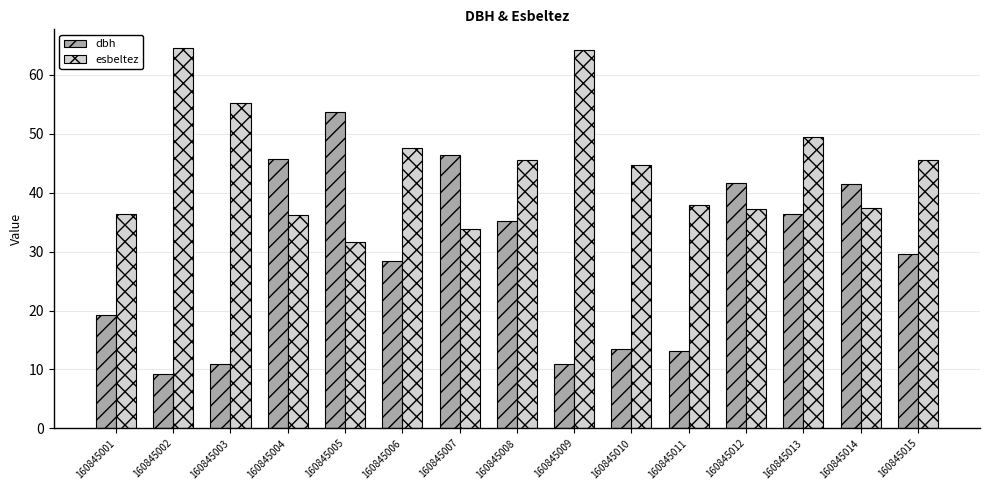

What is the sum of the esbeltez values at 160845006 and 160845005?

79.2